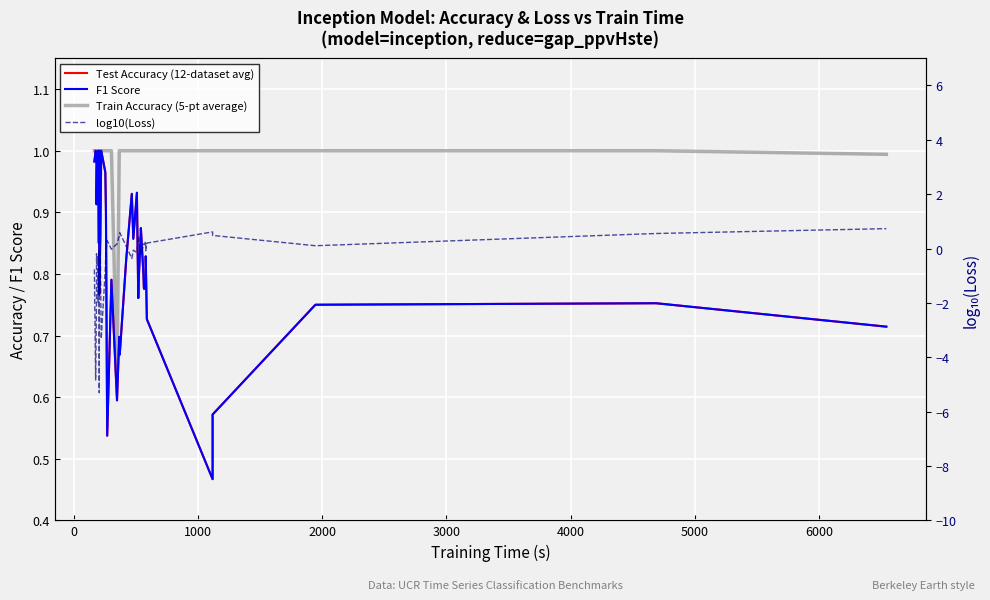

What is the value of the log10(Loss) point at the 20th from the left?

0.6